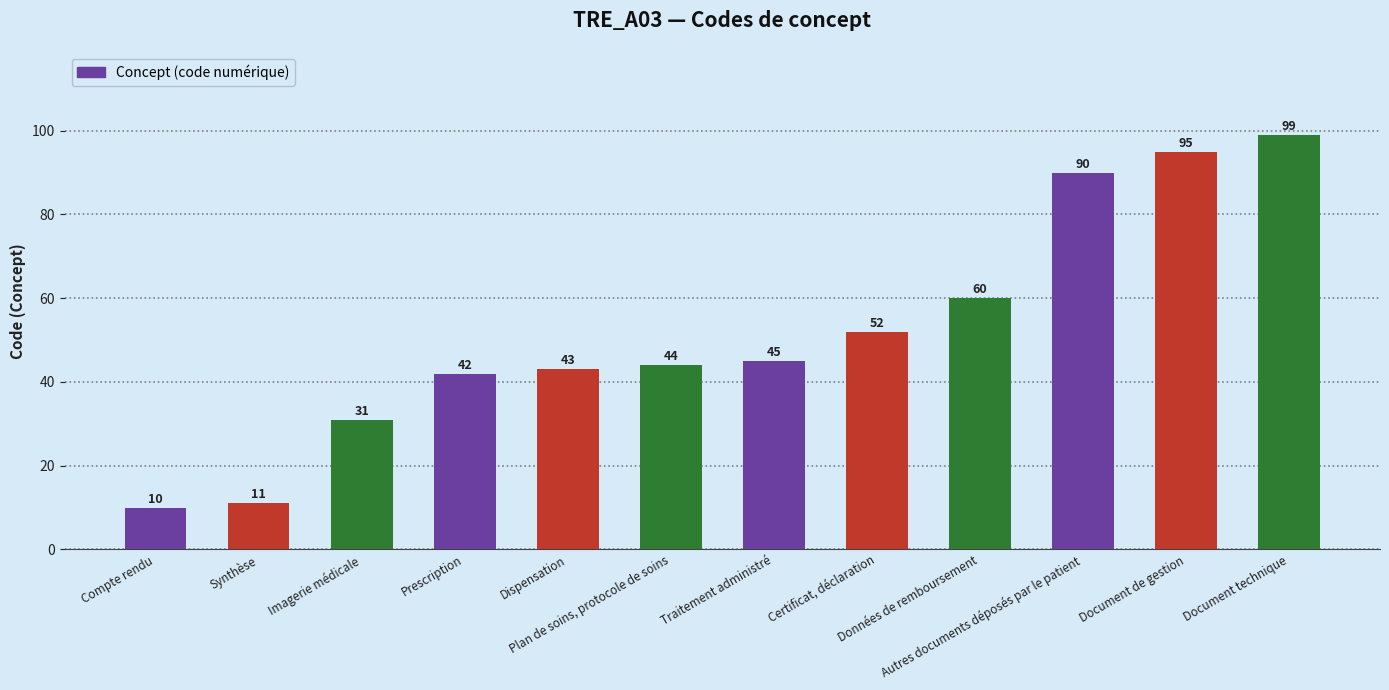

What value does the data have at Certificat, déclaration?

52